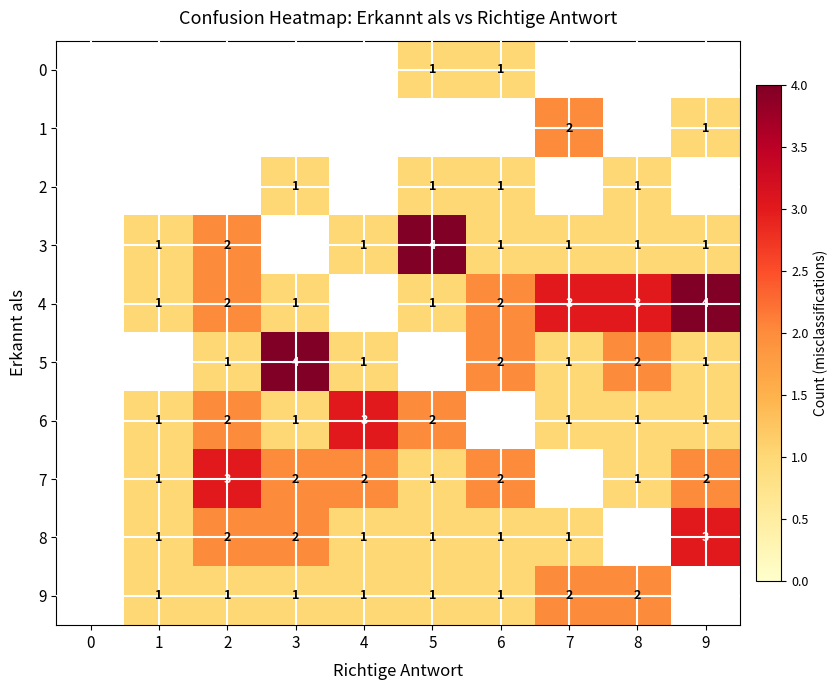

True or false: 7 has a value of 2 at 6.

True